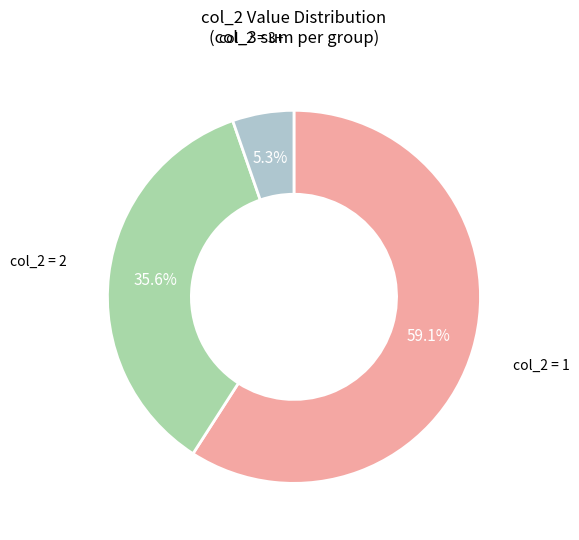

Does any single category account for the majority?

Yes